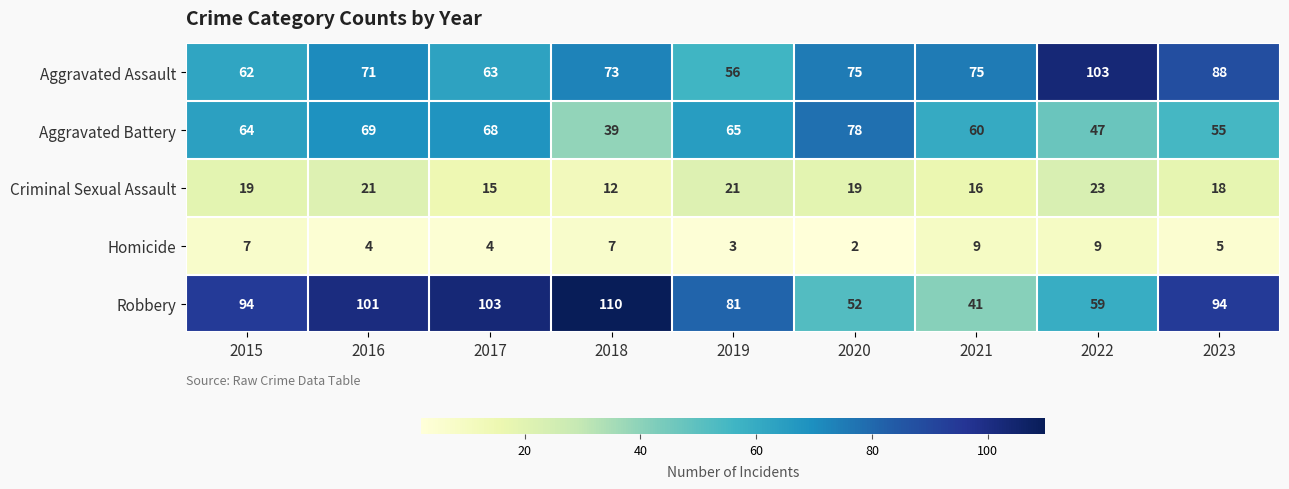

What is the spread (max minus min) of values at 2023?

89